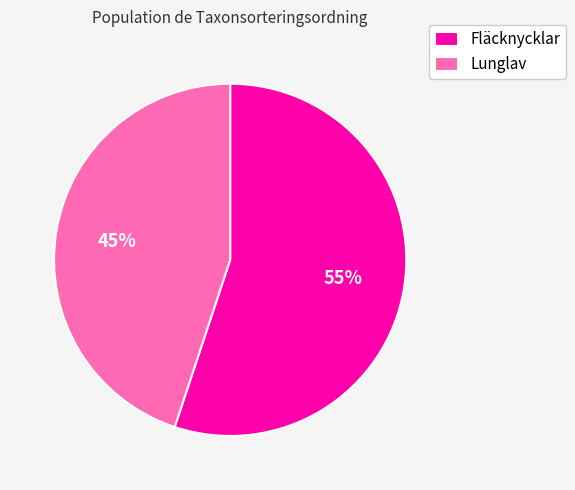

What is the ratio of the value at Lunglav to the value at Fläcknycklar?

0.8